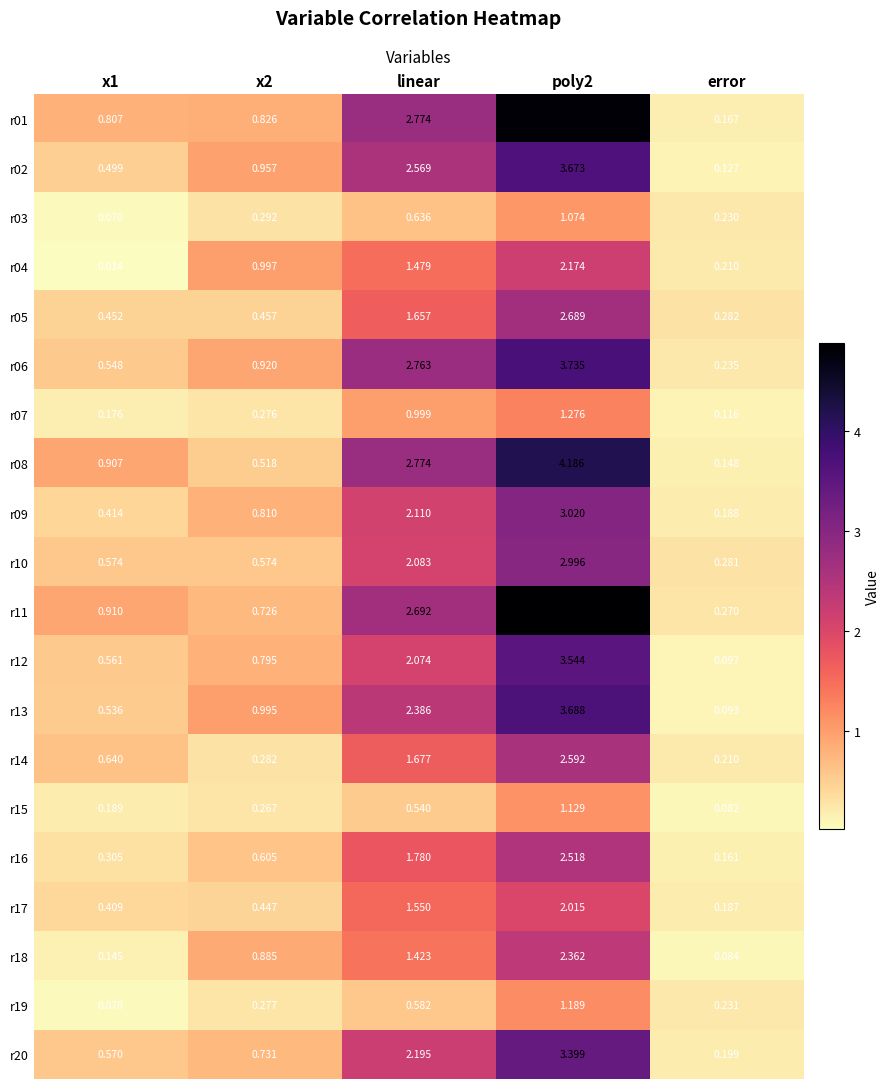

Is the value of r01 at error greater than the value of r12 at poly2?

No